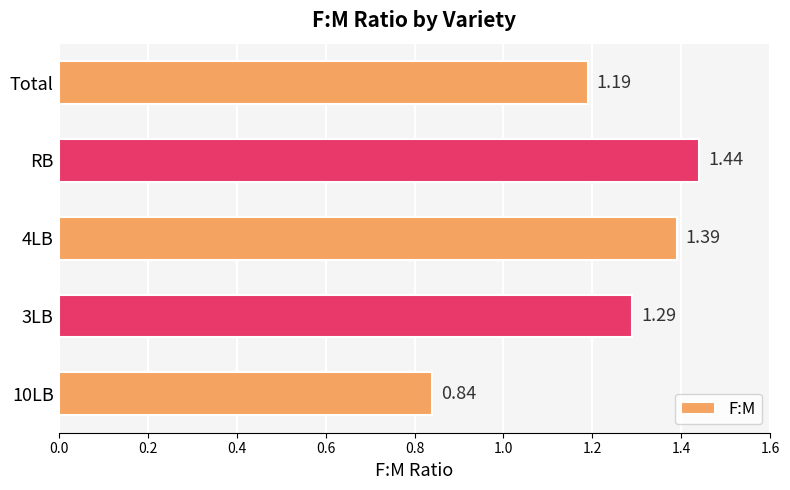

Which has a higher value, 4LB or 10LB?

4LB